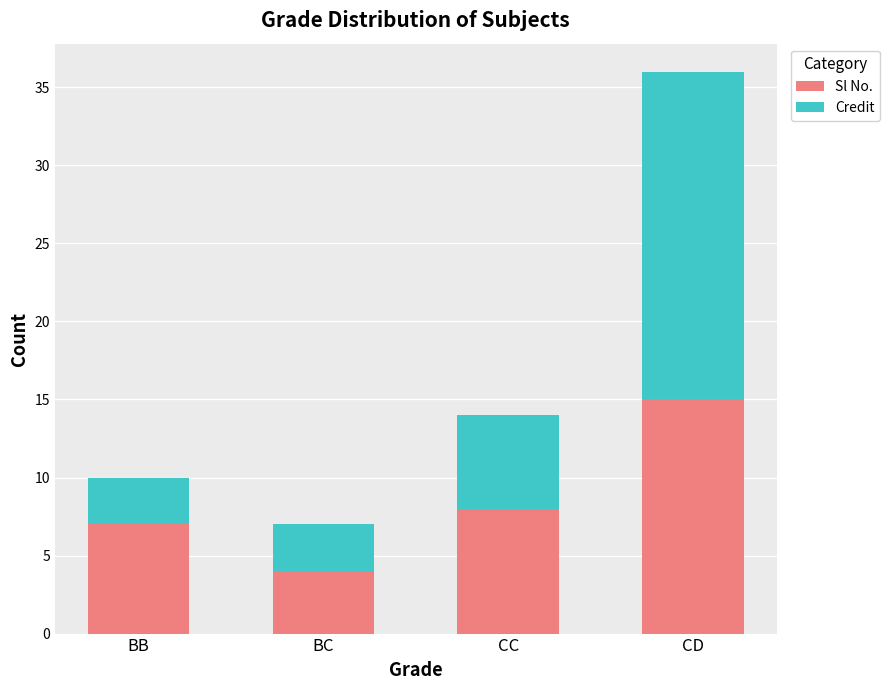

How many series are shown in this chart?

2